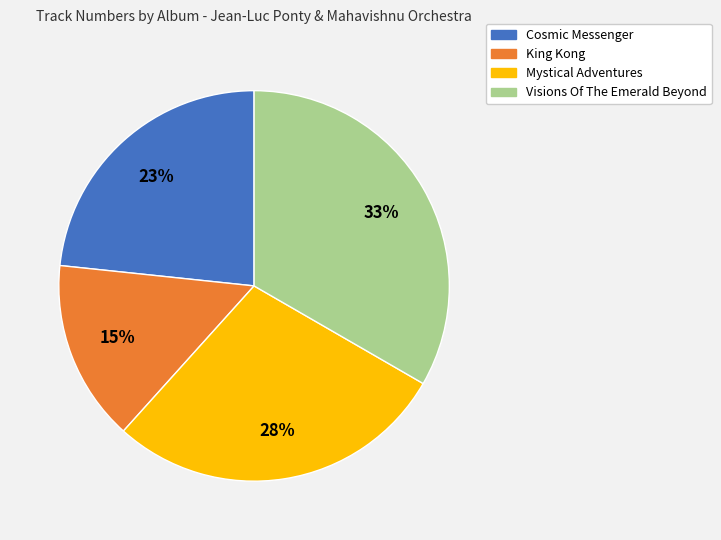

Is there any slice that represents more than half of the pie?

No